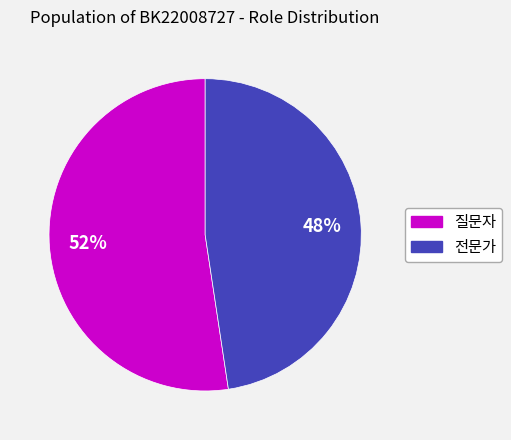

Combined, do 질문자 and 전문가 account for over 50%?

Yes